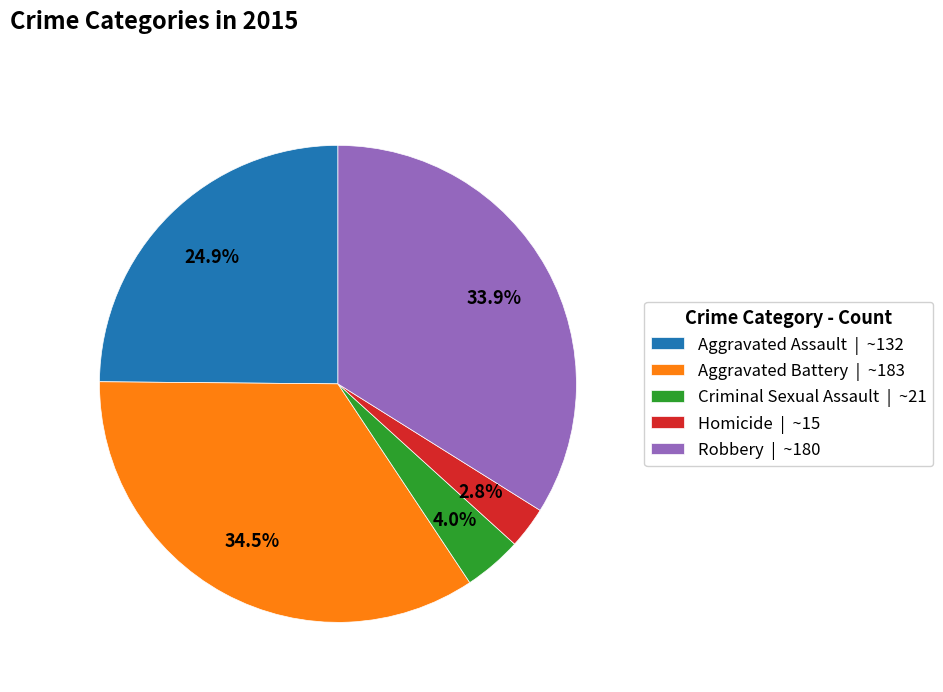

What portion of the pie excludes Aggravated Battery?

65.5%